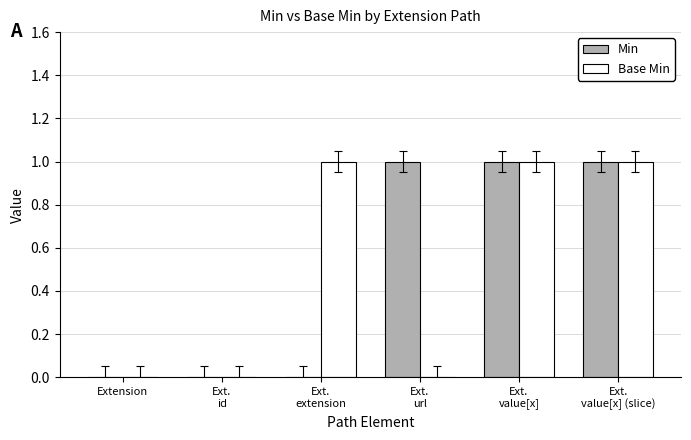

What is the sum of the Base Min values at Ext.
url and Ext.
value[x]?

1